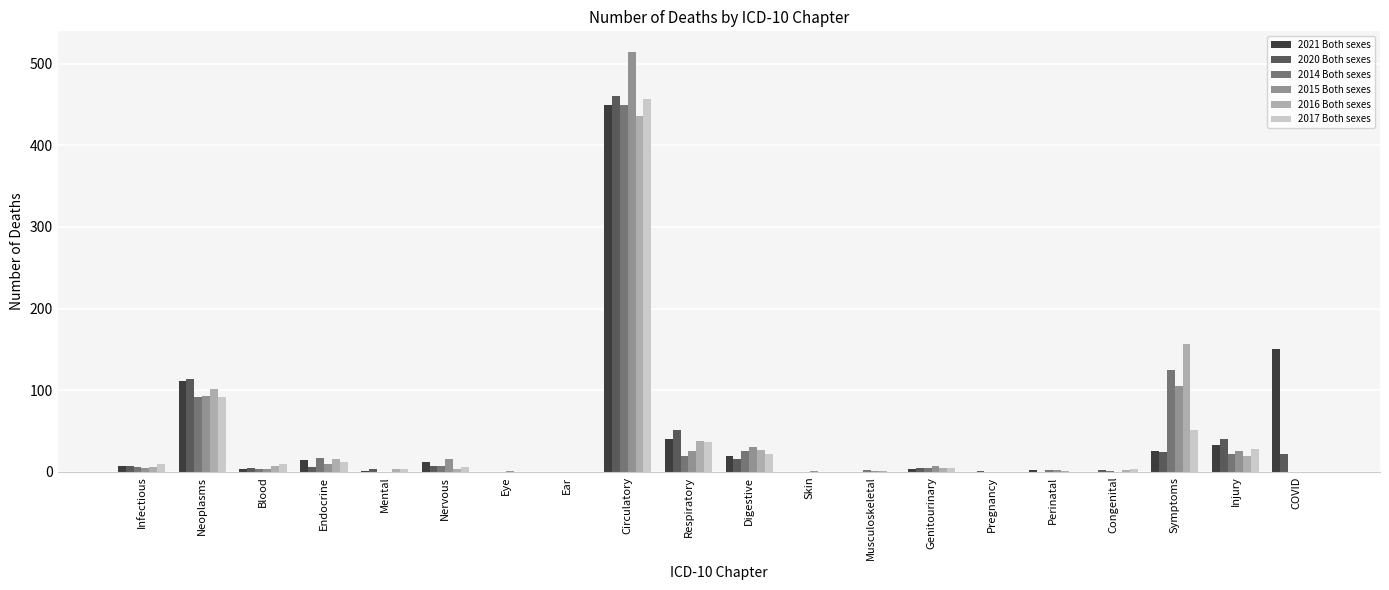

What is the sum of the 2014 Both sexes values at Perinatal and Circulatory?

452